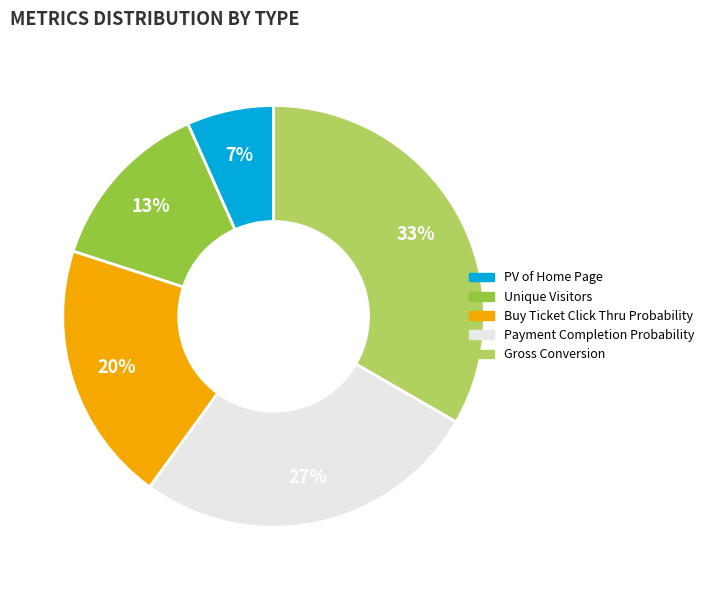

To the nearest percent, what is the combined percentage of Unique Visitors and Payment Completion Probability?

40%